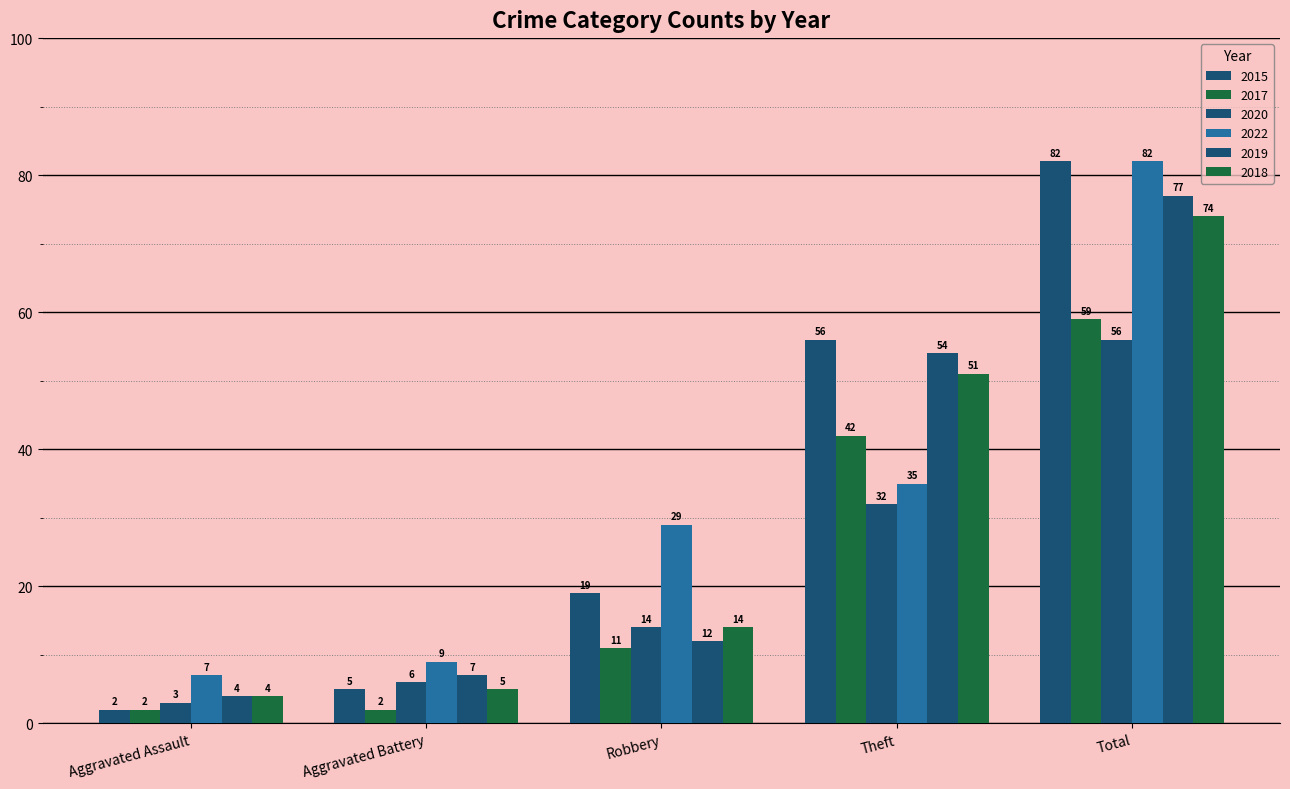

The value of 2019 at Theft is 54. True or false?

True